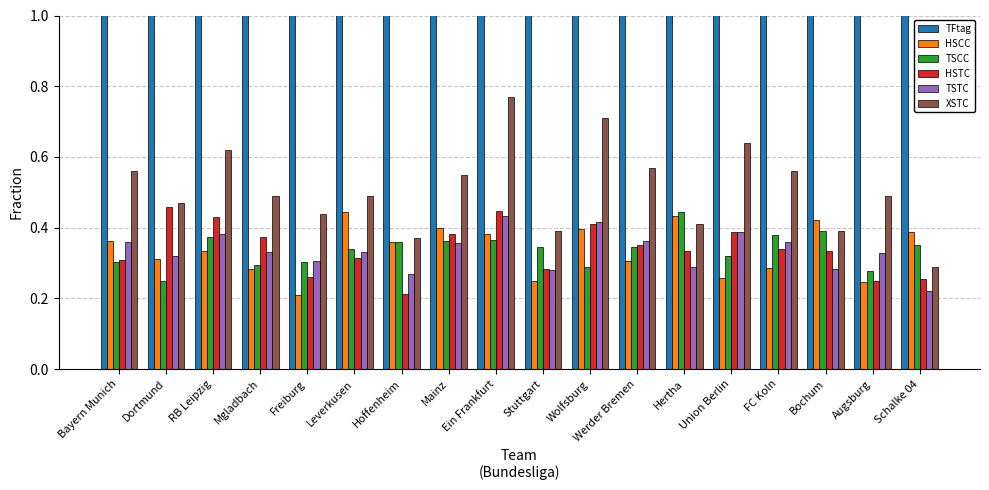

How many bars are there in each group?

6